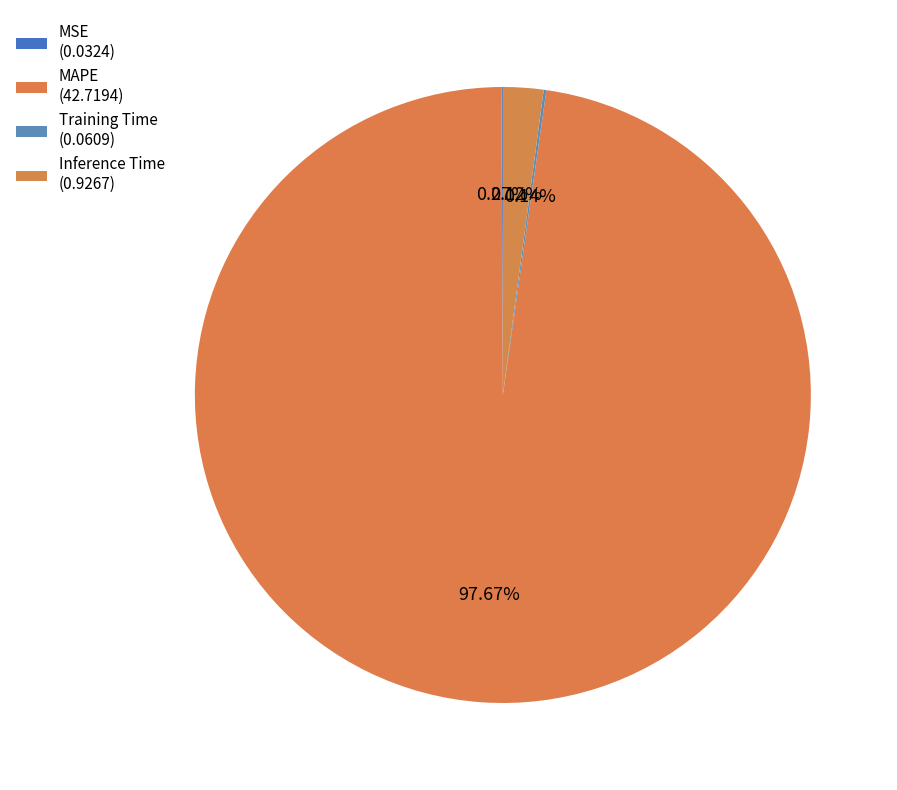

Rank the categories by value from highest to lowest.

MAPE, Inference Time, Training Time, MSE